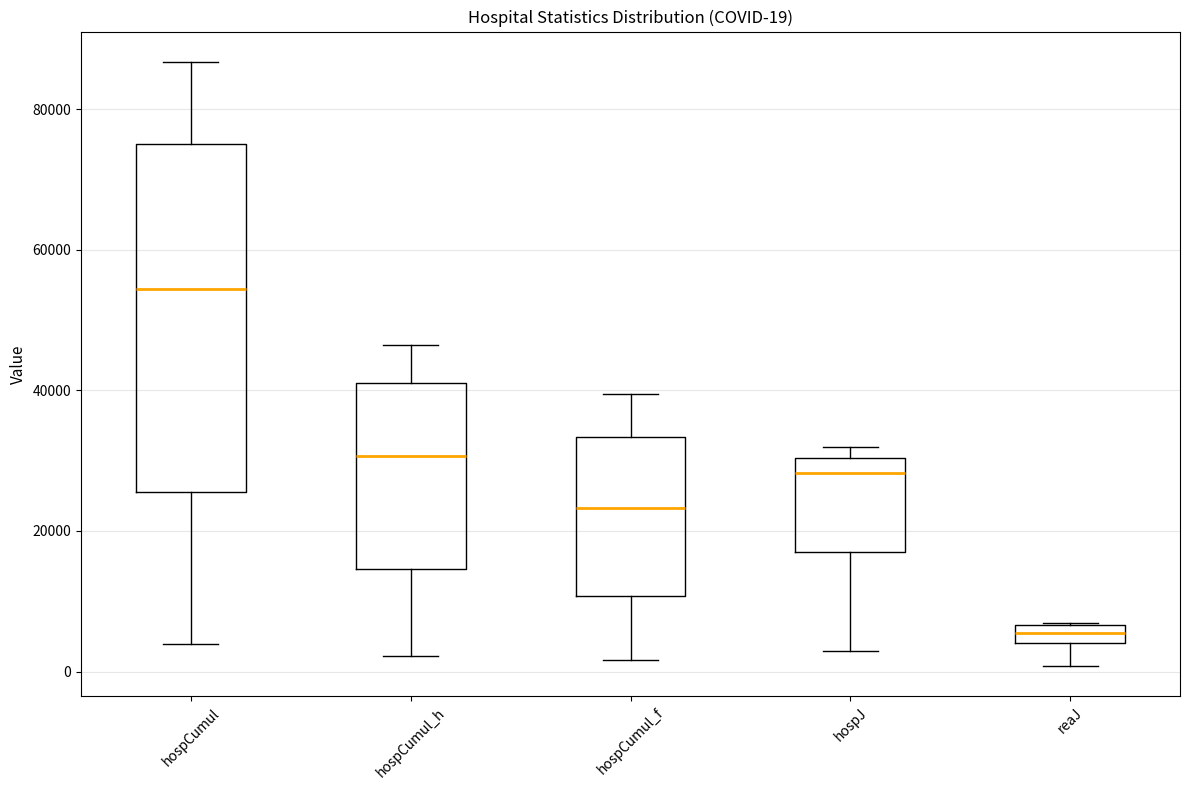

Which box has the lowest median line?

reaJ